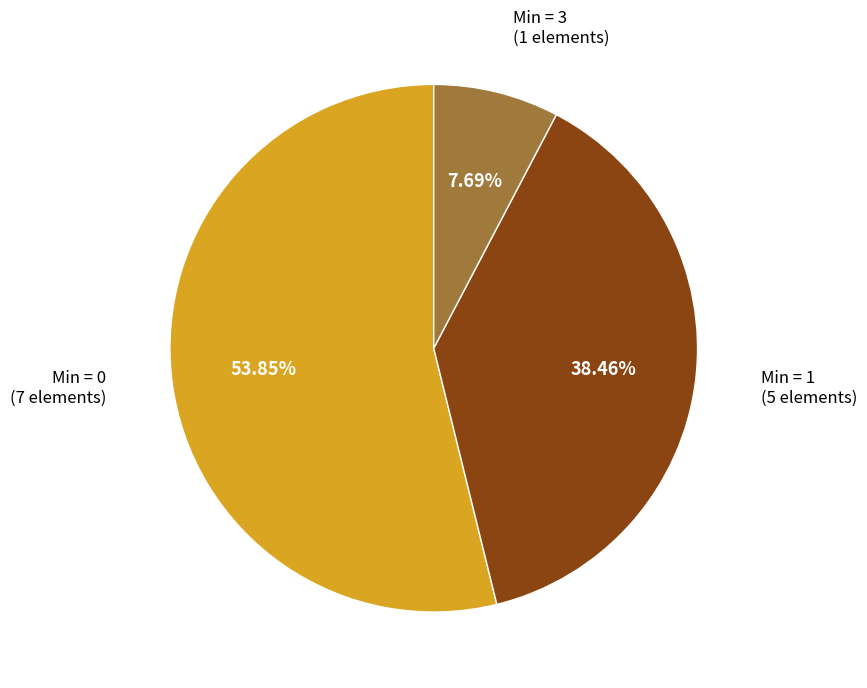

Which has a higher value, Min = 0 (7 elements) or Min = 3 (1 elements)?

Min = 0 (7 elements)